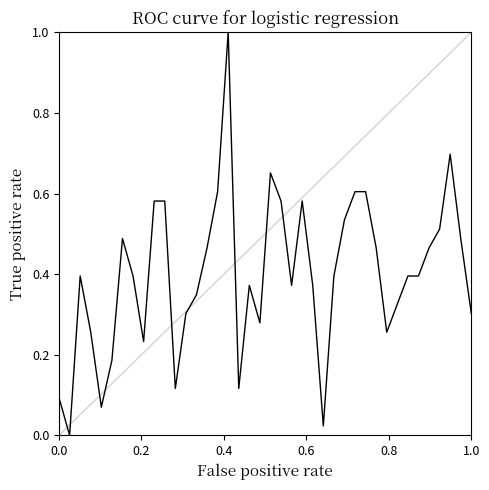

What is the difference between the maximum and minimum values?

1.0